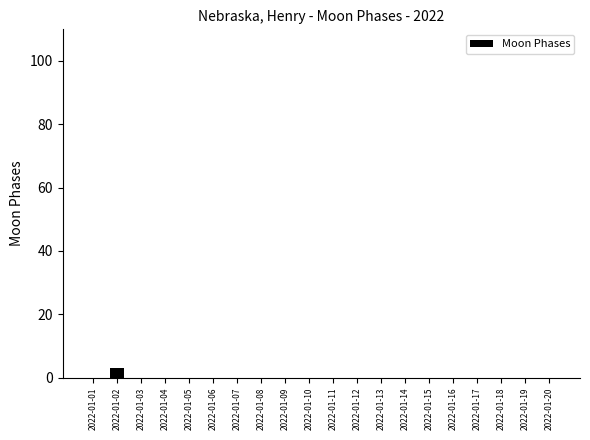

Count the number of categories in the chart.

20